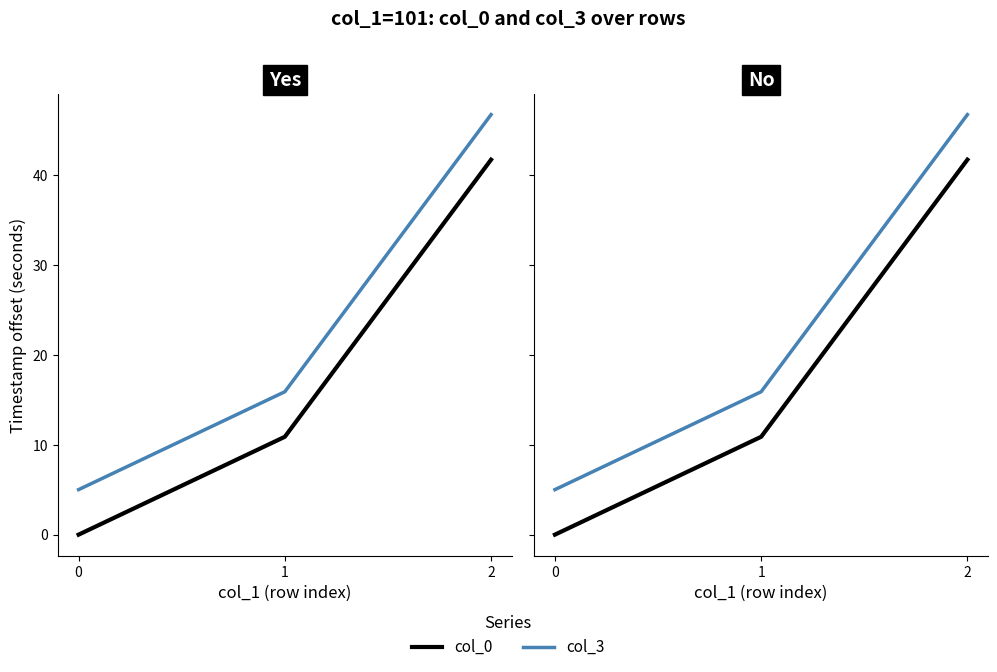

Which series has the largest total across all categories?

col_3